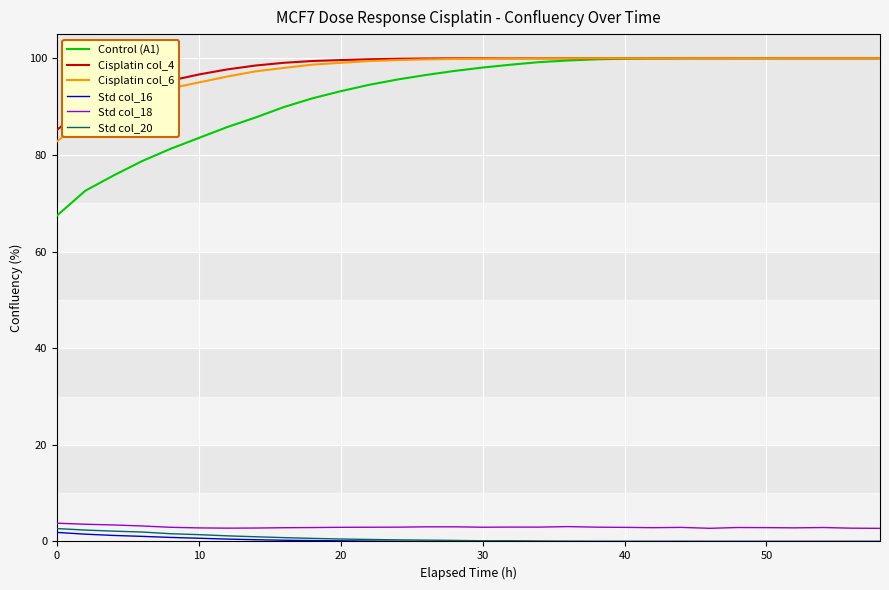

Which series has the largest range (max minus min)?

Control (A1)